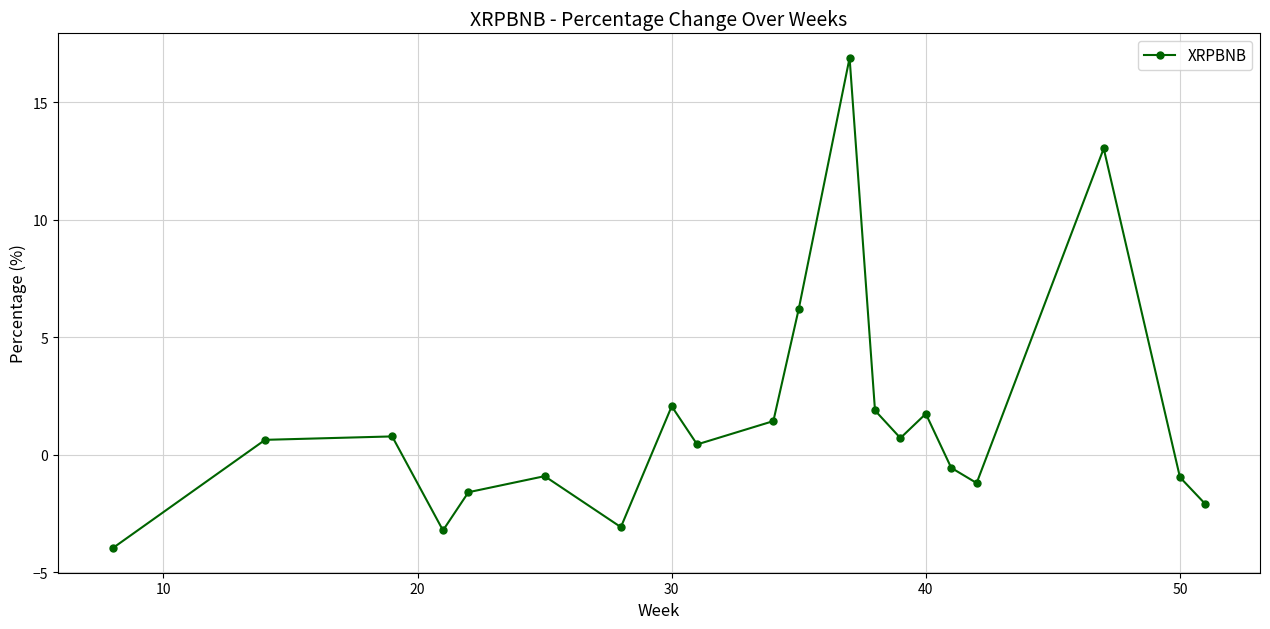

What is the maximum value shown in the chart?

16.9